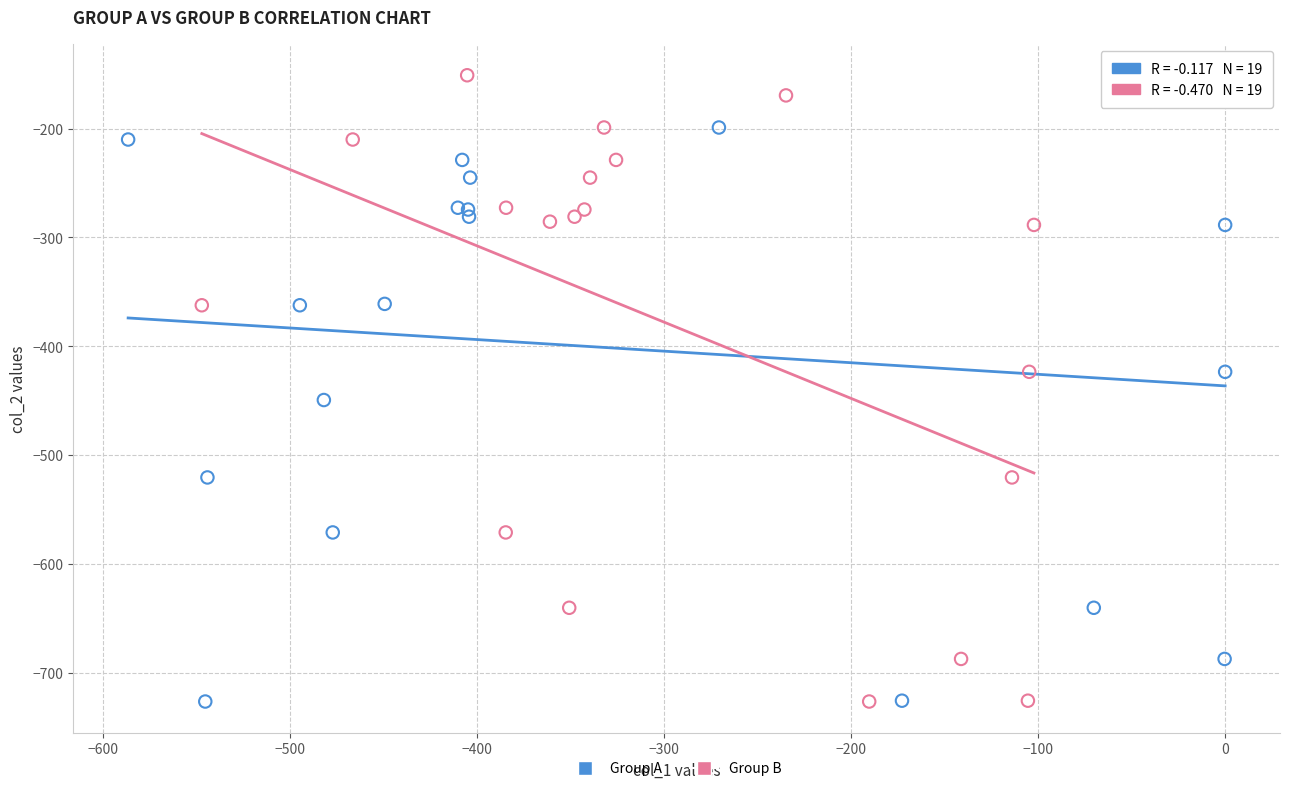

What are all the series names shown in the legend?

Group A, Group B